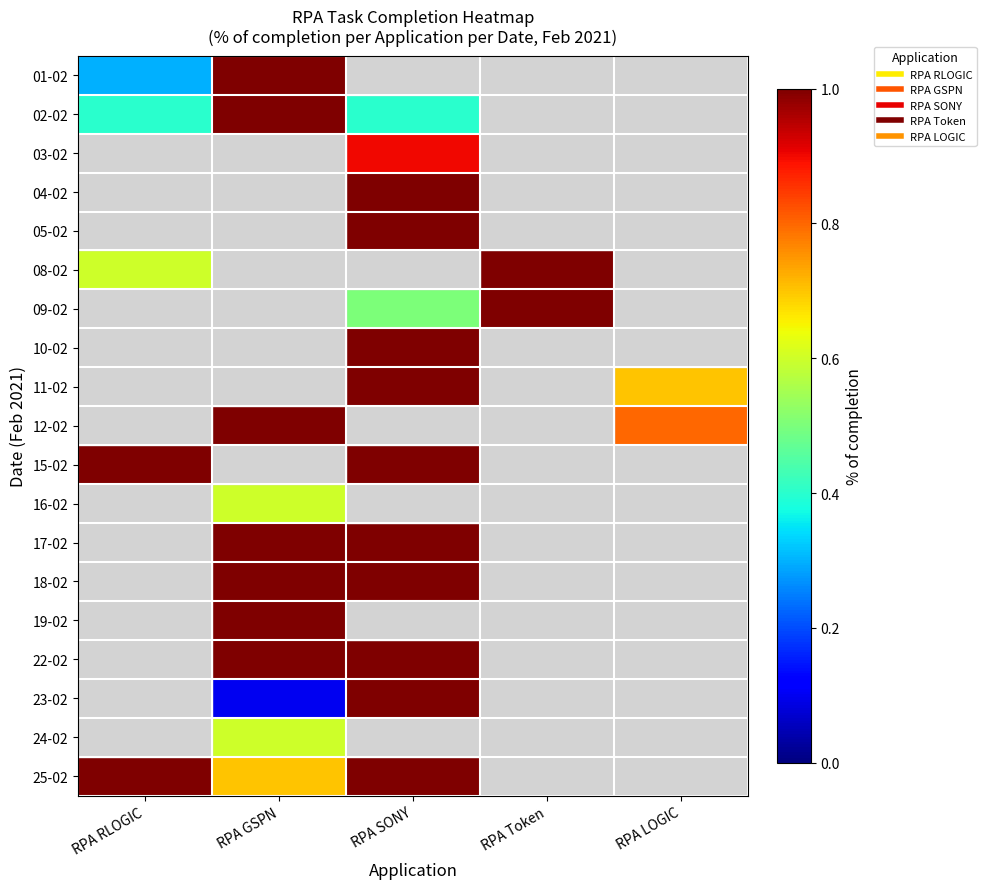

The value of 04-02 at RPA SONY is 1.0. True or false?

True